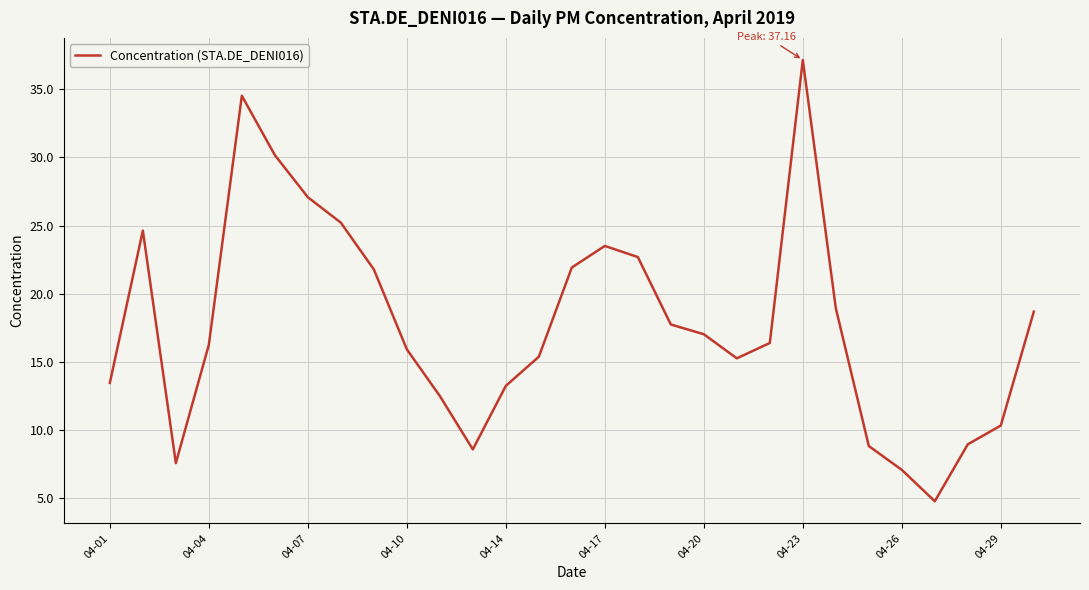

What is the smallest value displayed?

4.8